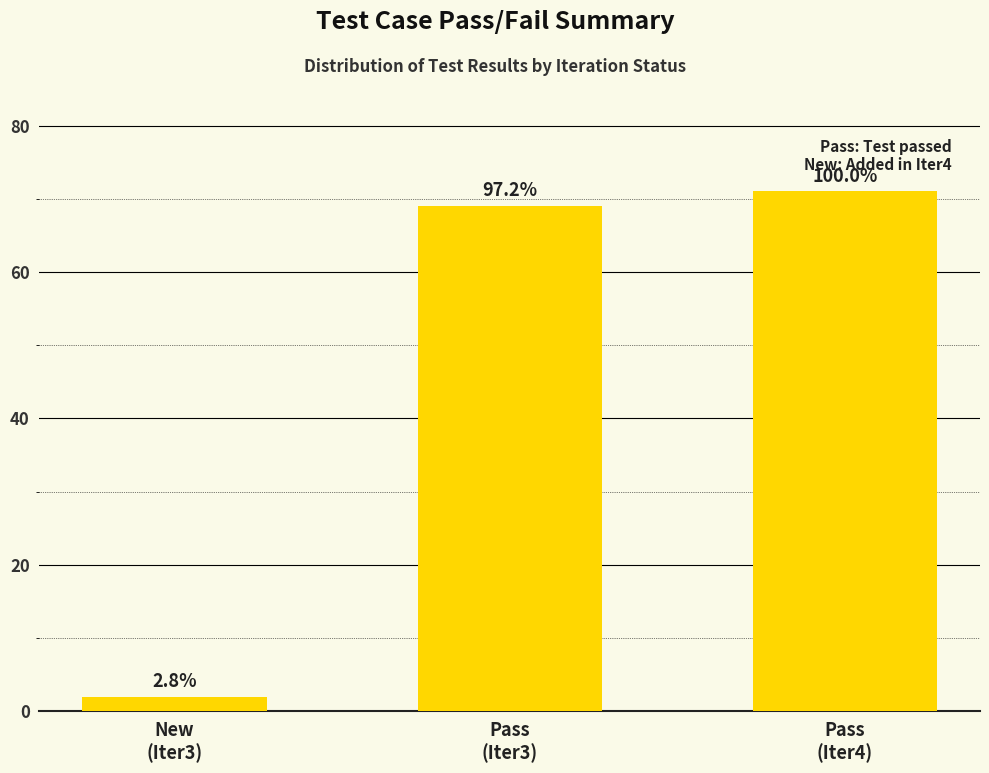

How many bars are there in total?

3